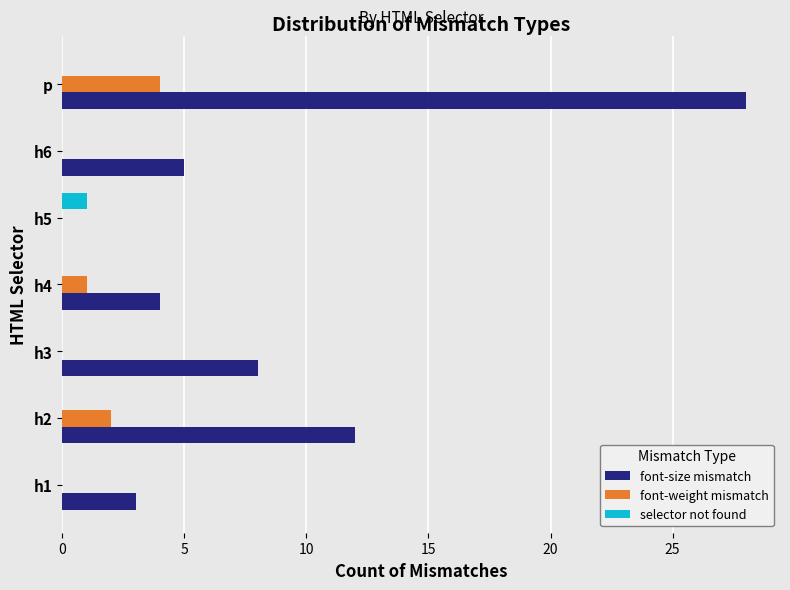

What is the maximum value for font-size mismatch?

28